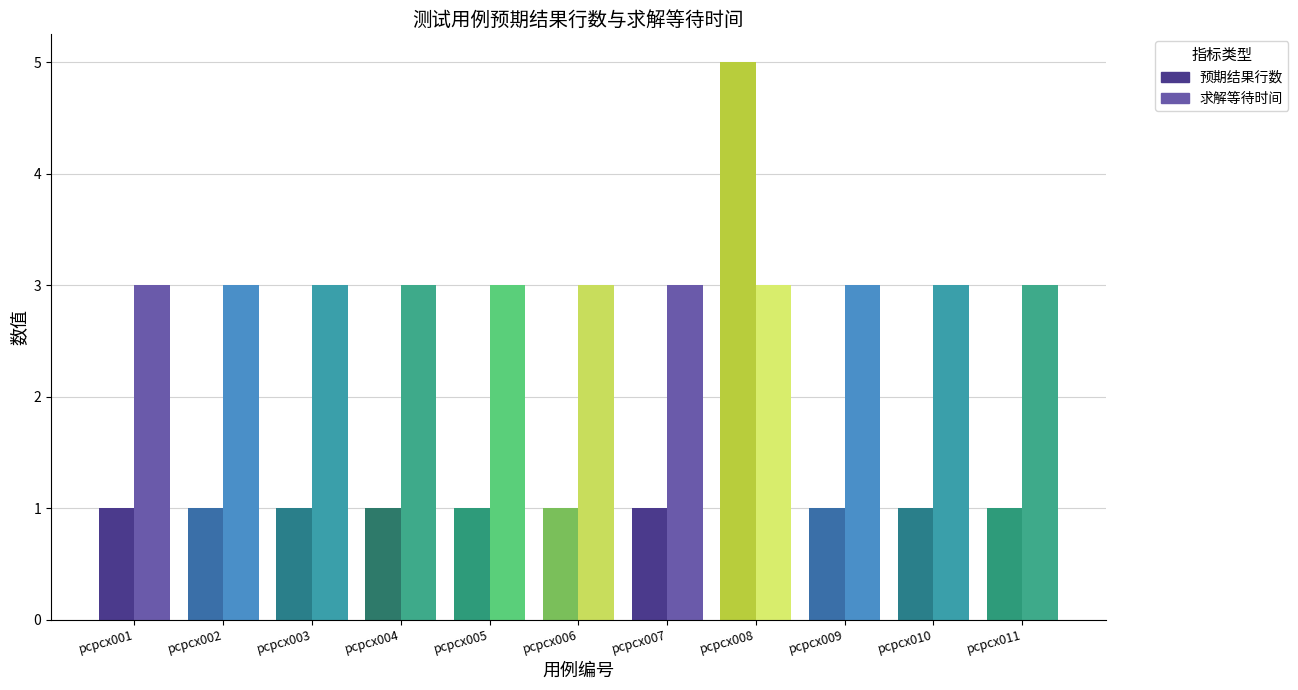

At which category does the chart reach its peak across all series?

pcpcx008